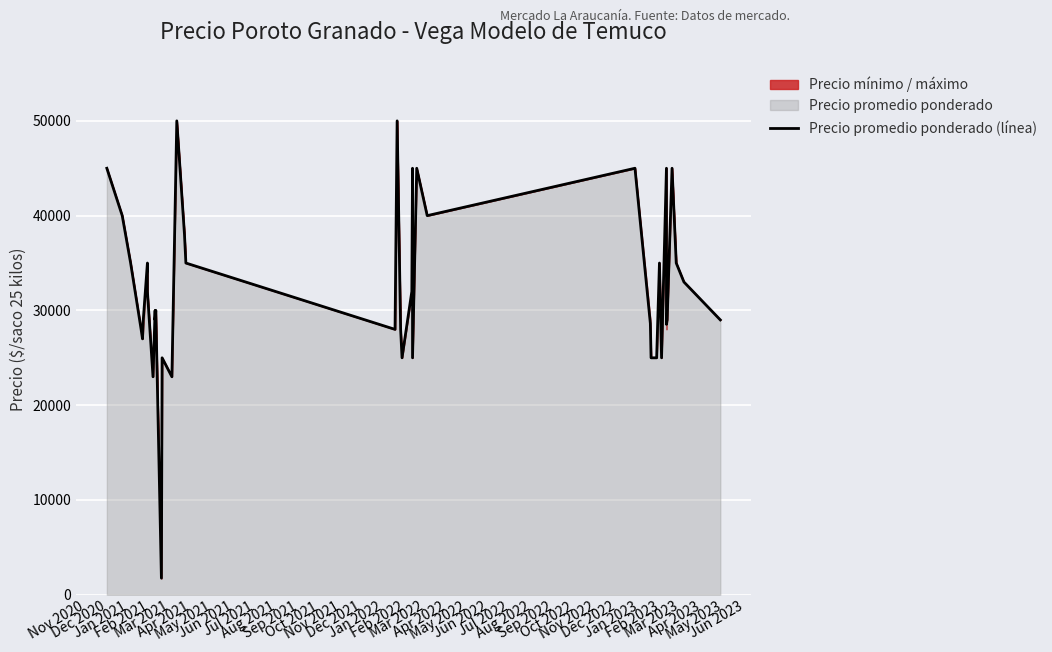

What is the maximum value shown in the chart?

50000